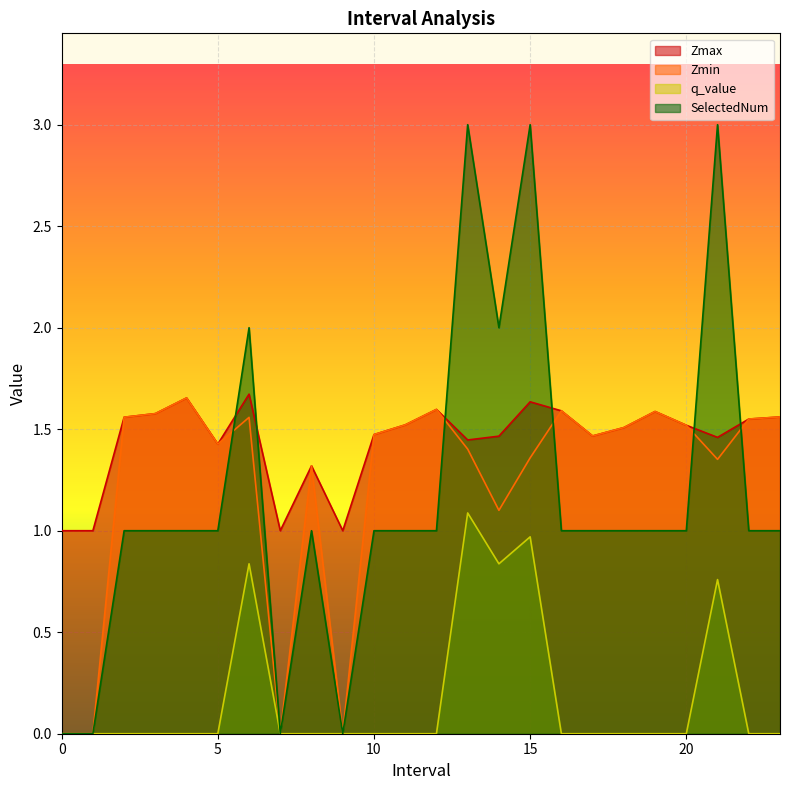

Which category has the highest value in the Zmax series?

6.0